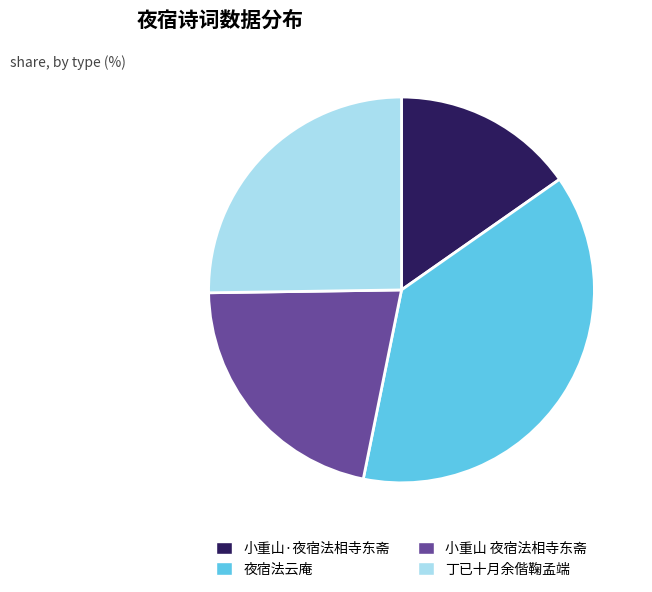

Rank the categories by value from lowest to highest.

小重山·夜宿法相寺东斋, 小重山 夜宿法相寺东斋, 丁已十月余偕鞠孟端, 夜宿法云庵